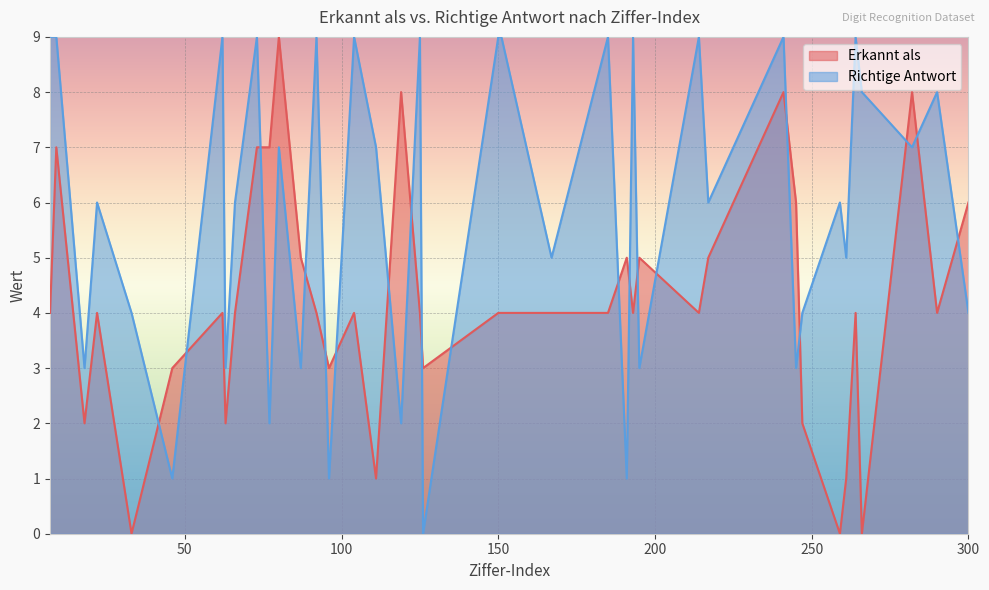

How many lines are shown in the chart?

2